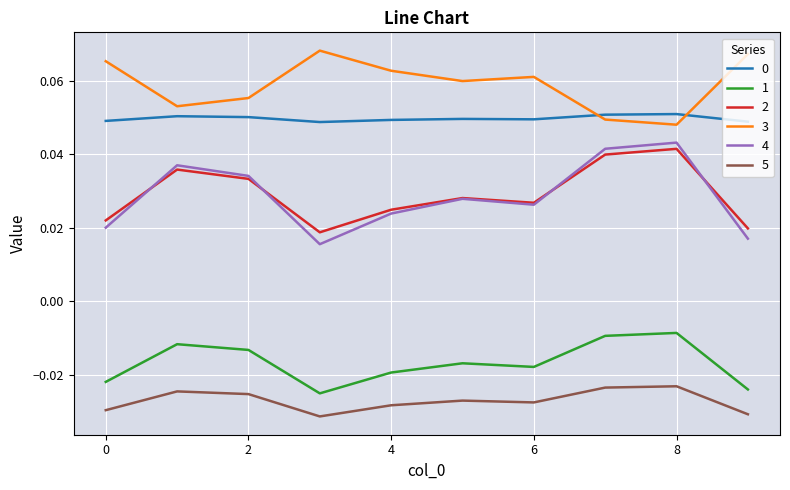

True or false: 3 and 5 cross at least once.

False